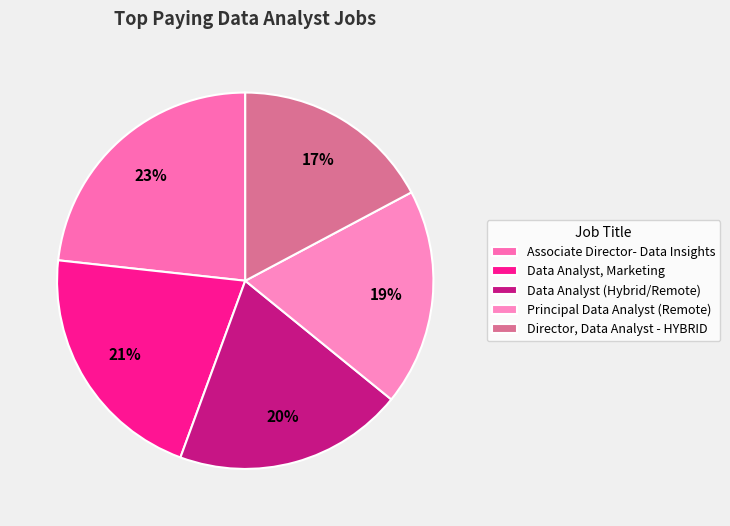

Does any single category account for the majority?

No